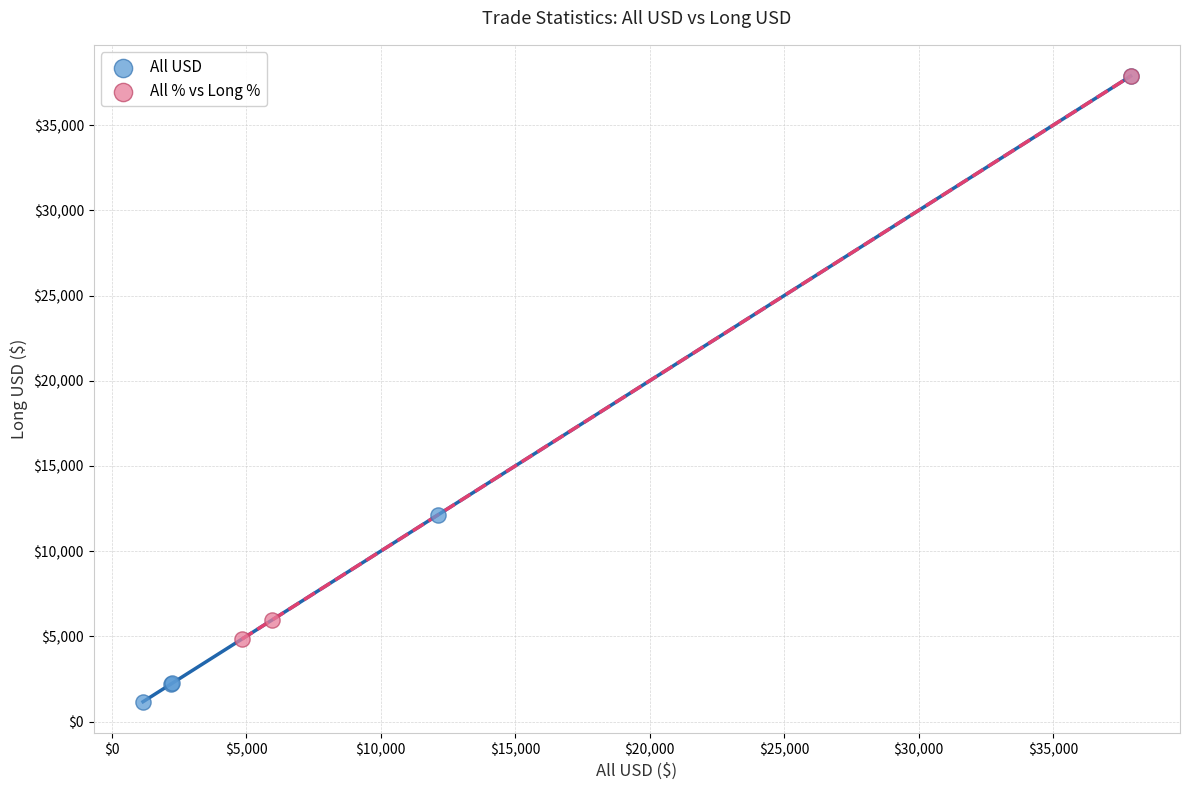

Which series has the largest Y range (max minus min)?

All USD